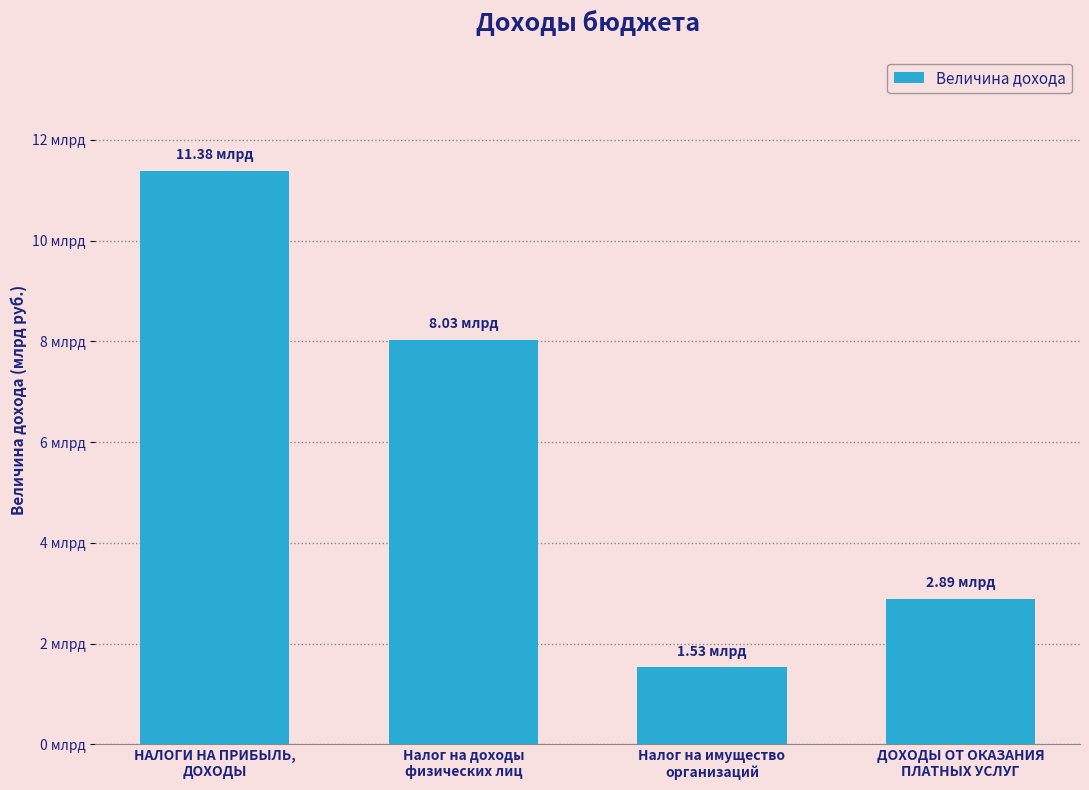

Does the chart contain any negative values?

No